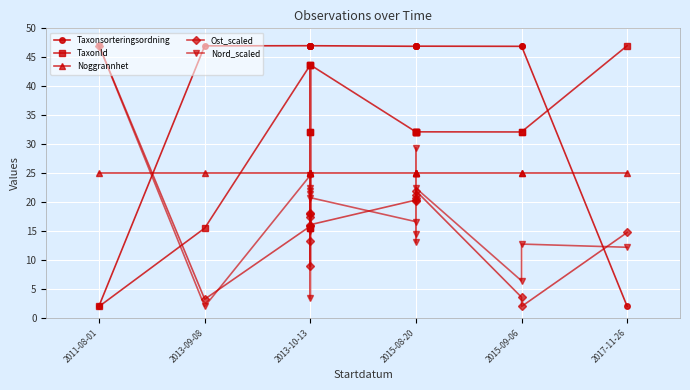

Which series has the largest total across all categories?

Taxonsorteringsordning